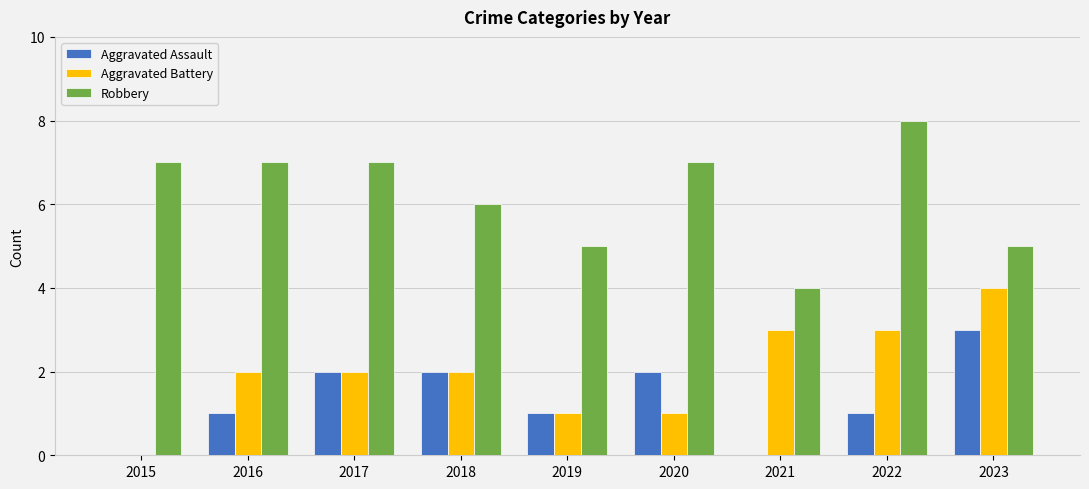

Reading left to right, extract all data points from this chart.

Aggravated Assault: 2015=0	2016=1	2017=2	2018=2	2019=1	2020=2	2021=0	2022=1	2023=3
Aggravated Battery: 2015=0	2016=2	2017=2	2018=2	2019=1	2020=1	2021=3	2022=3	2023=4
Robbery: 2015=7	2016=7	2017=7	2018=6	2019=5	2020=7	2021=4	2022=8	2023=5